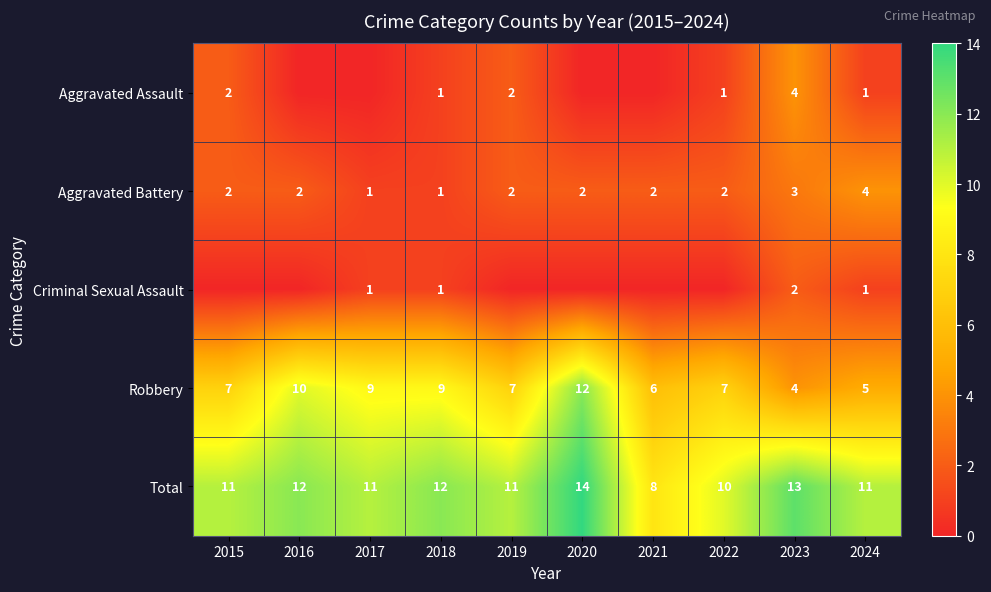

Count the Robbery values in the range 6 to 9.

6